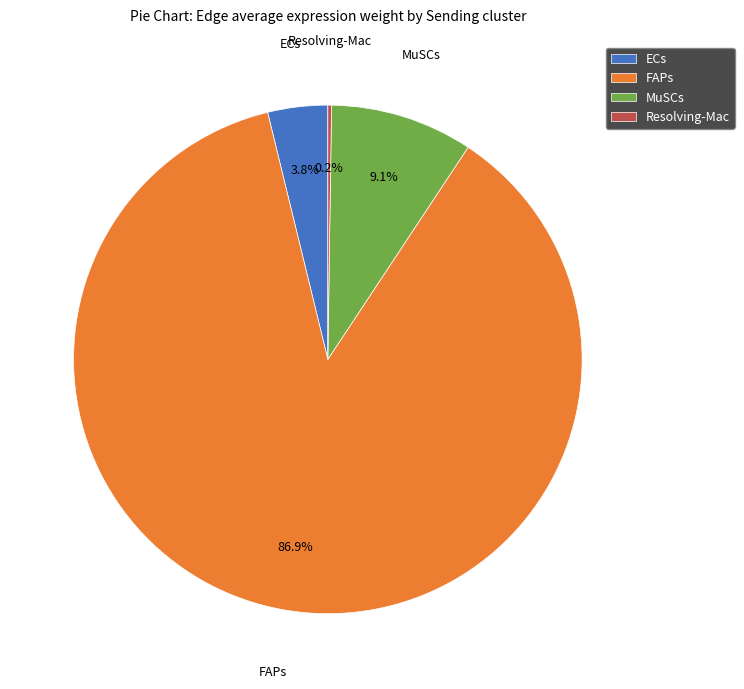

What is the largest slice in the pie chart?

FAPs